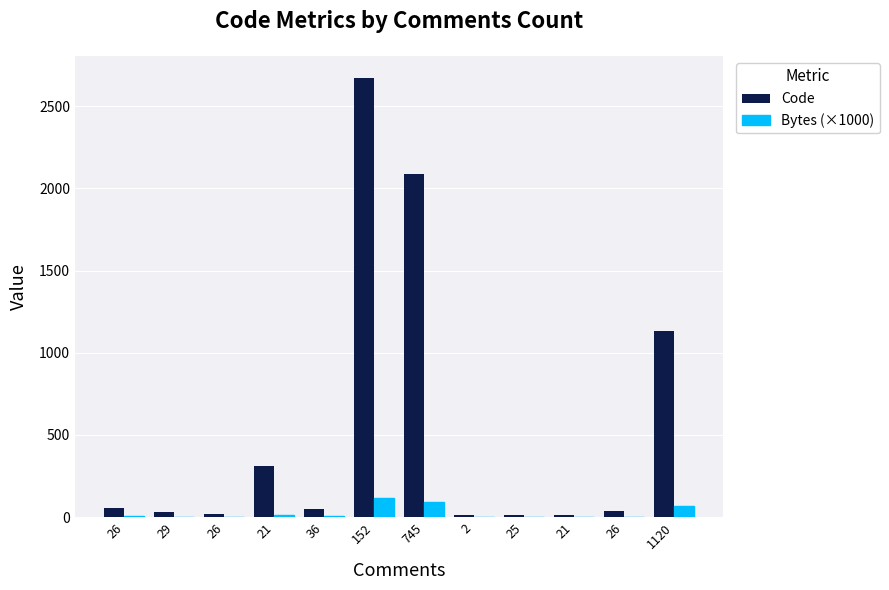

Rank the series at 36 from lowest to highest value.

Bytes (×1000), Code